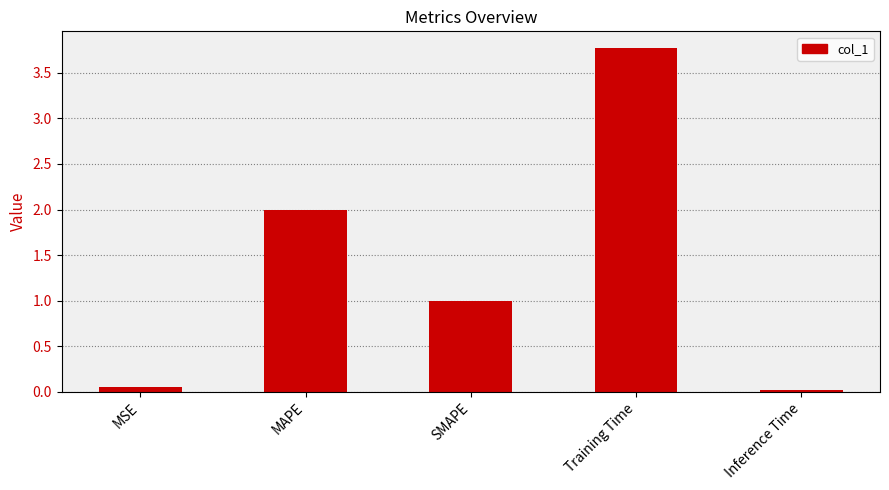

What is the difference between the values at MSE and MAPE?

1.9